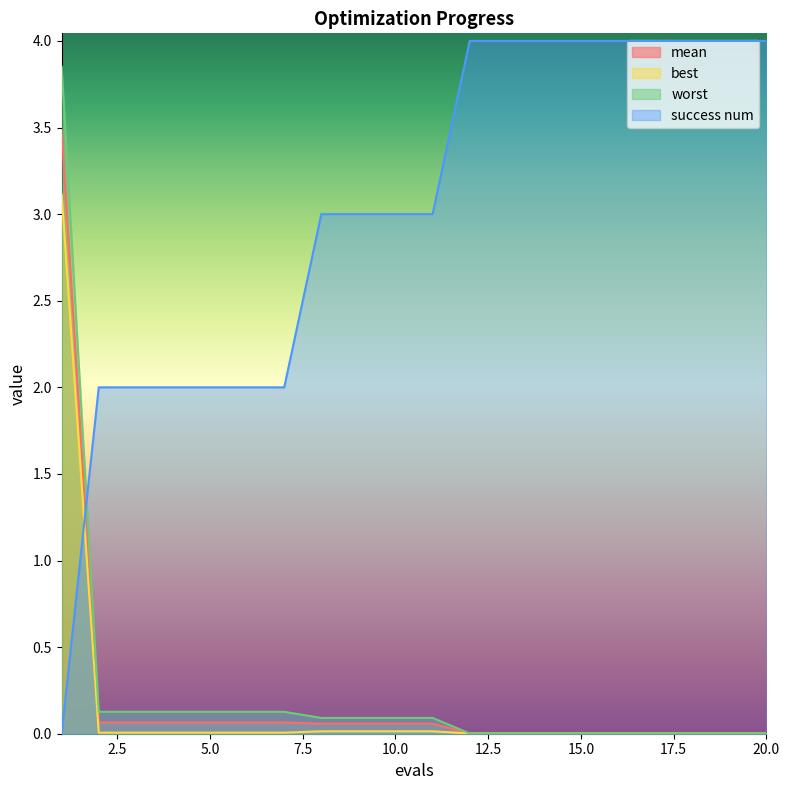

Is it true that success num equals 4.0 at 16?

True